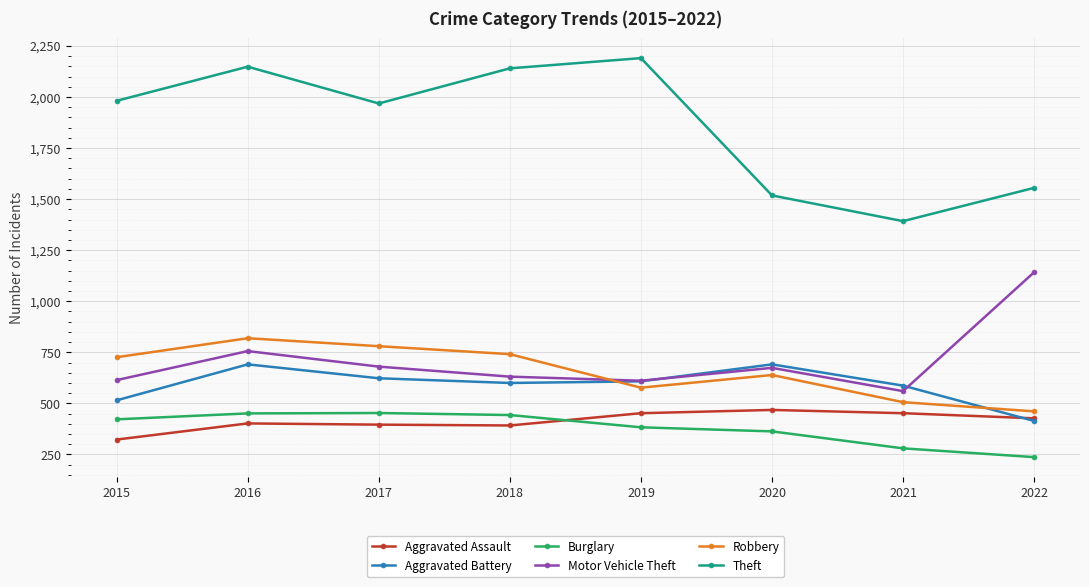

At which category is the sum across all series the highest?

2016